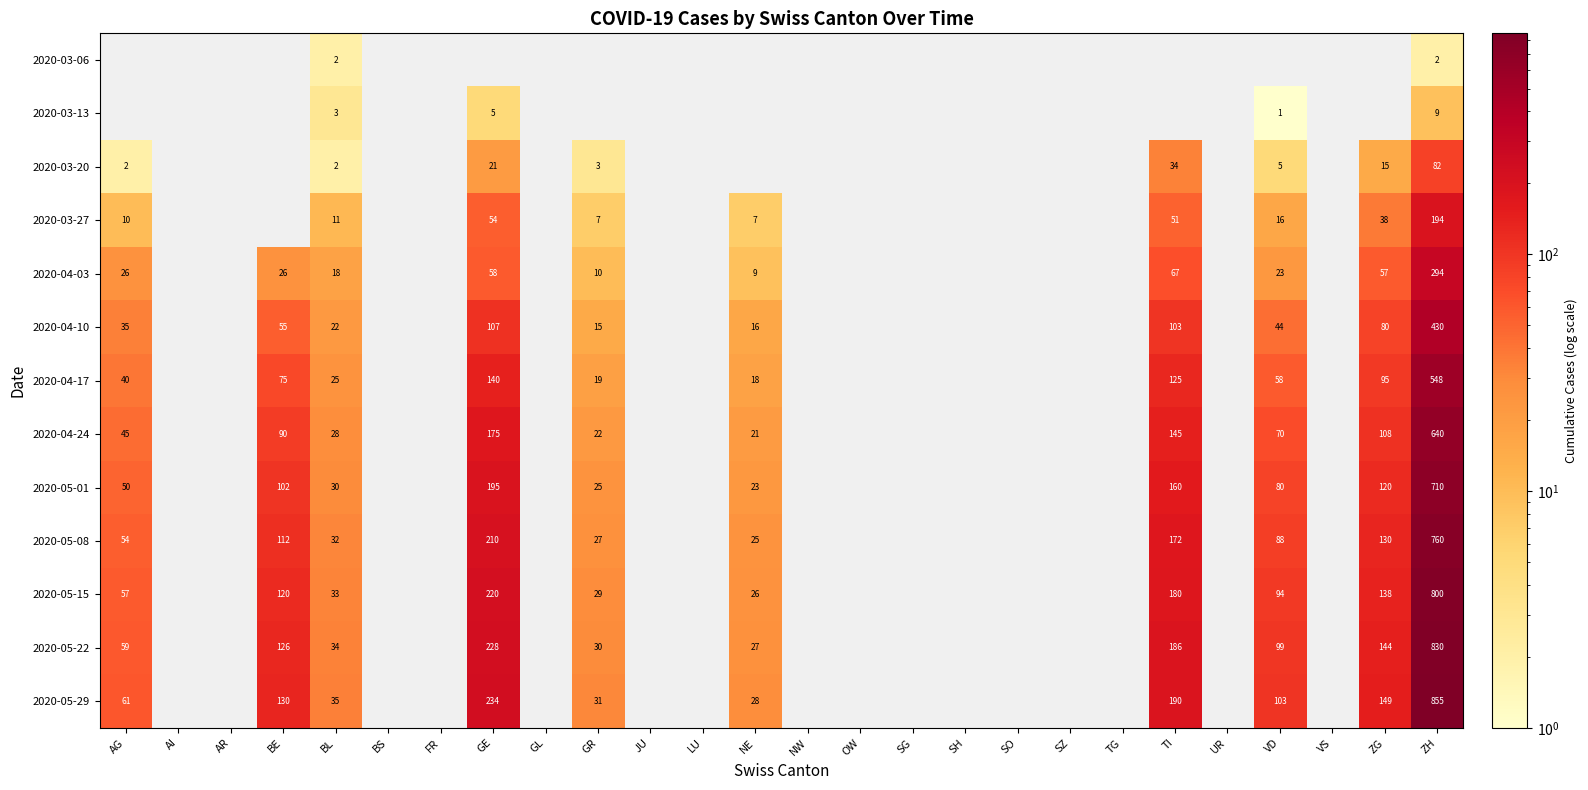

The value of 2020-05-08 at AG is 76. True or false?

False